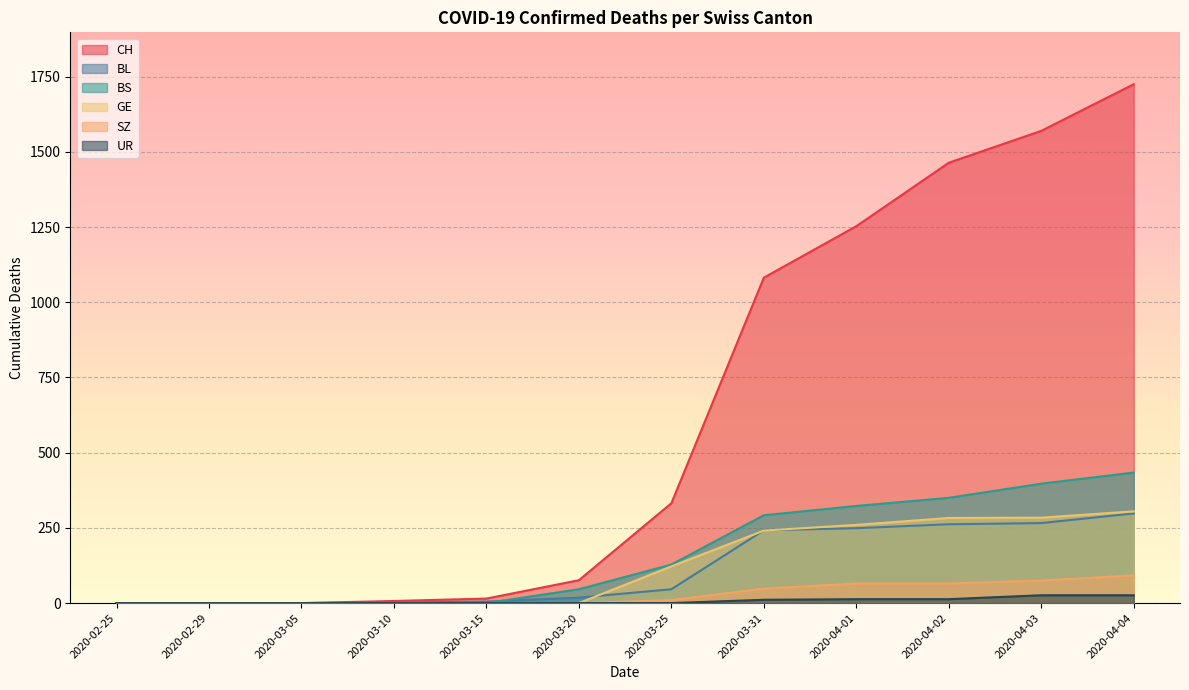

Is it true that SZ equals 0 at 2020-03-20?

True